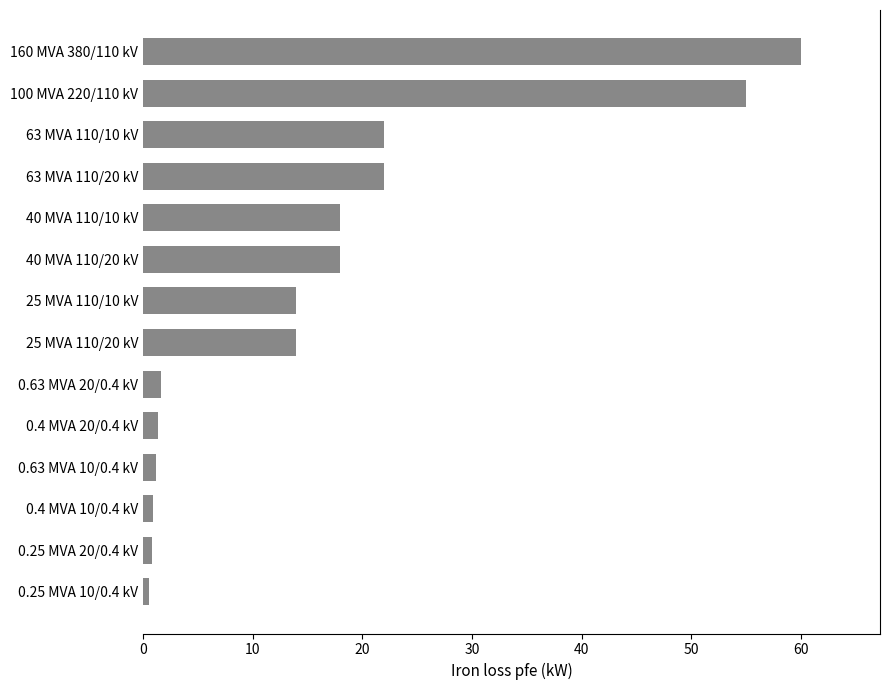

What is the average value?

16.4